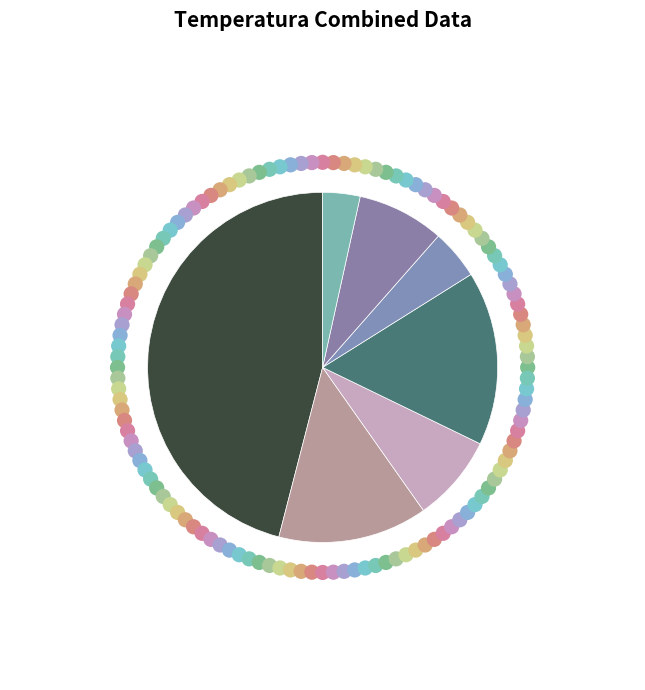

To the nearest percent, what percentage of the pie is 31.0°C (Count)?

16%